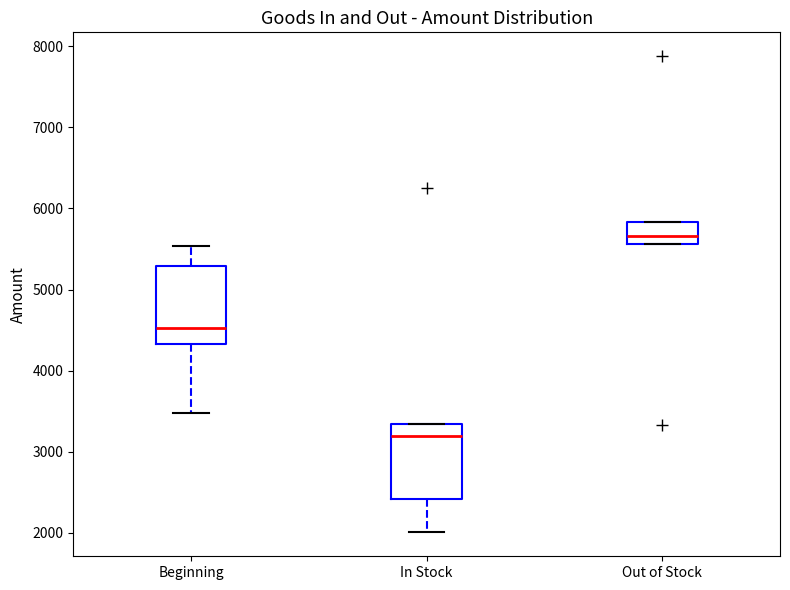

Which box has the lowest median line?

In Stock